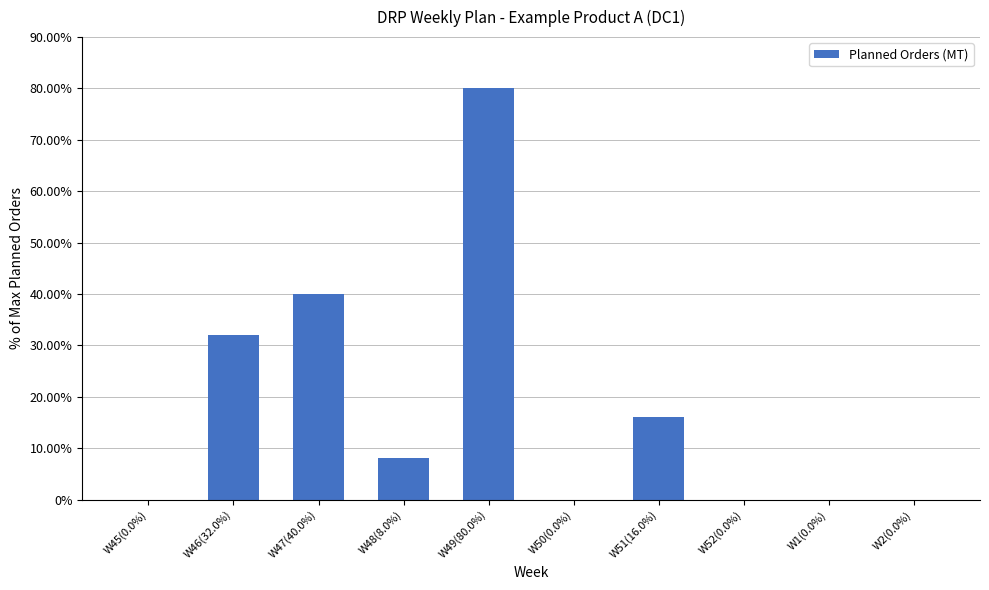

What is the sum of all values?

176